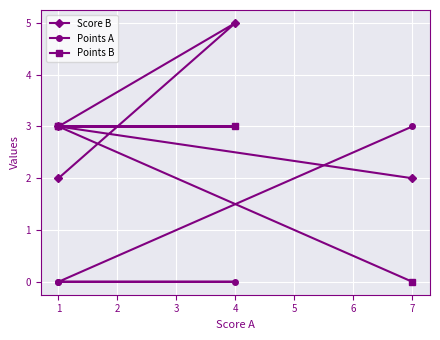

After their last crossing, which series has the higher values: Points A or Points B?

Points A